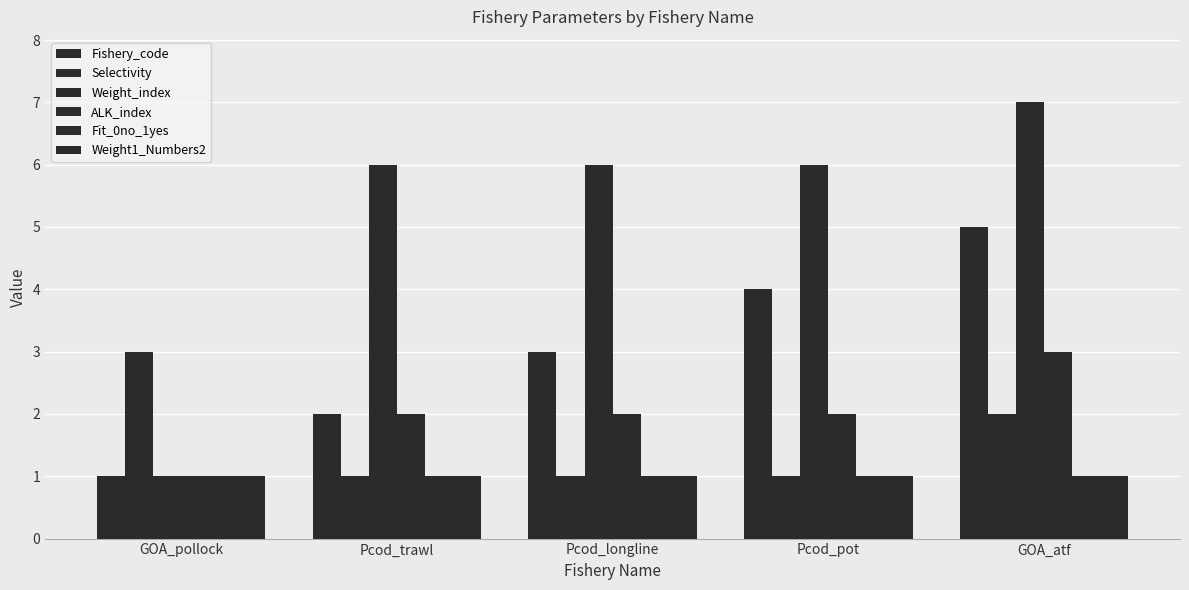

What is the difference between the ALK_index values at GOA_pollock and Pcod_pot?

1